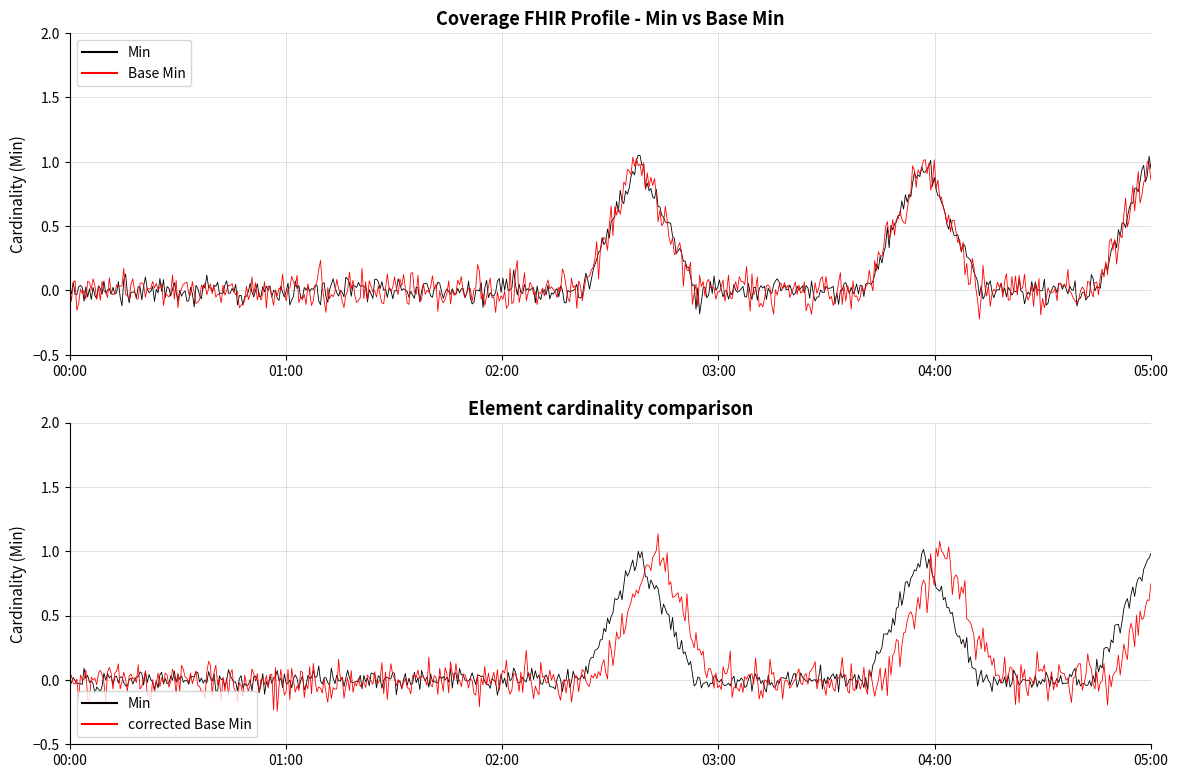

The value of Base Min at Coverage.subscriber is 0. True or false?

False